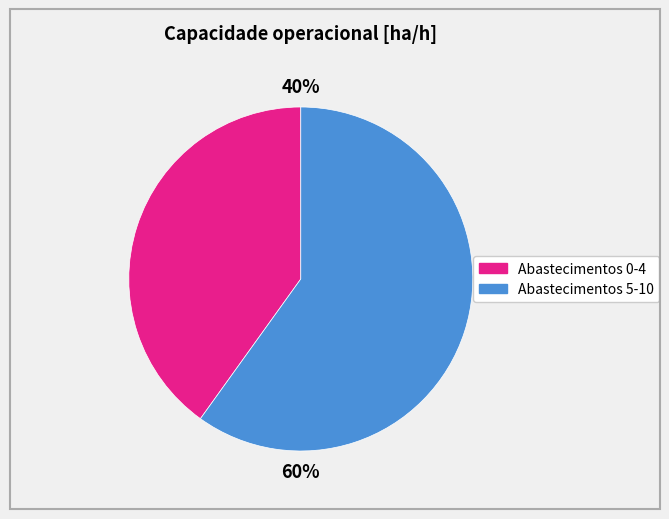

To the nearest percent, what is the difference between the largest and smallest slice percentages?

20%